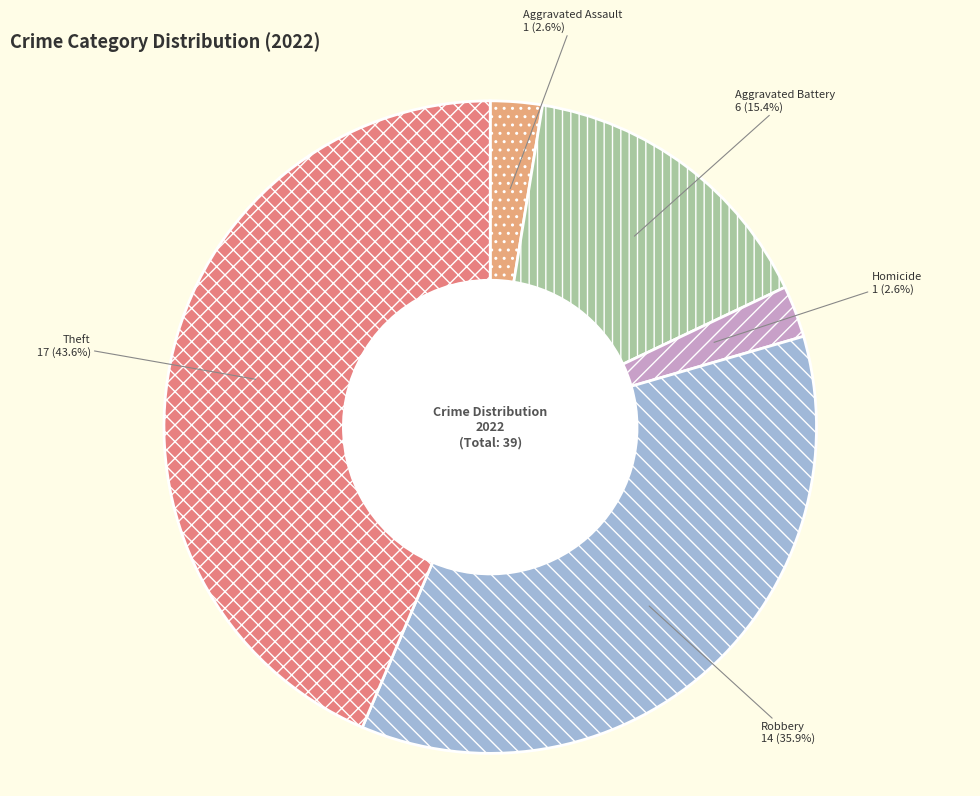

Does any single category account for the majority?

No